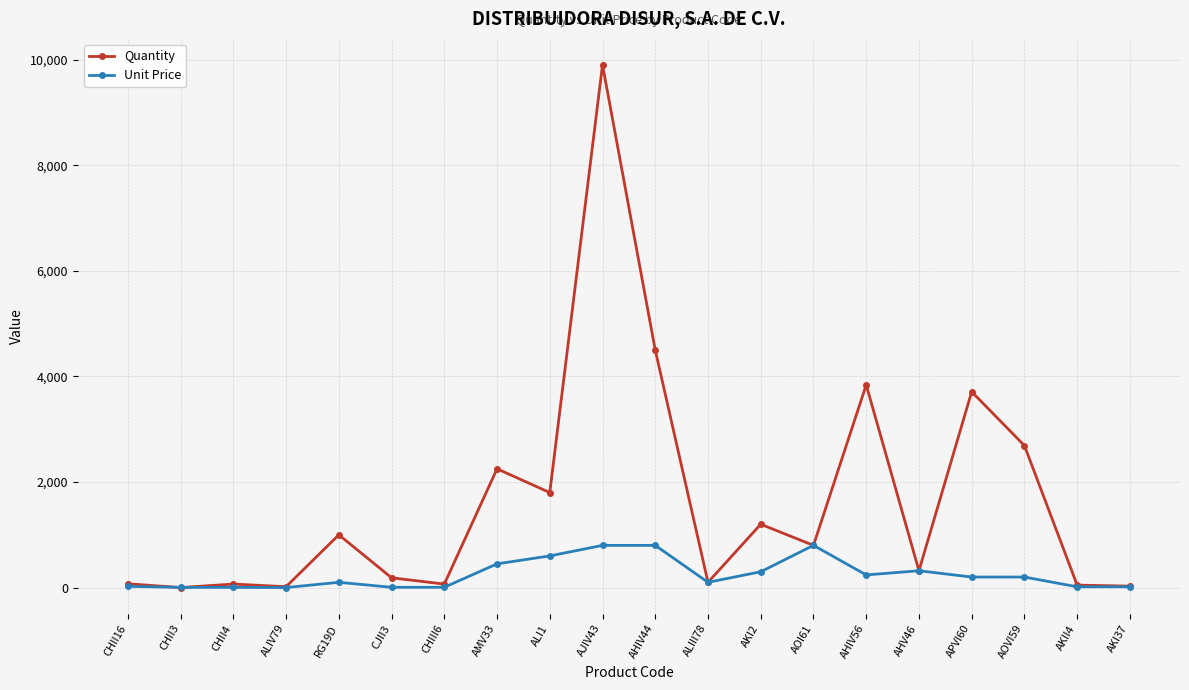

The value of Quantity at AMV33 is 692. True or false?

False